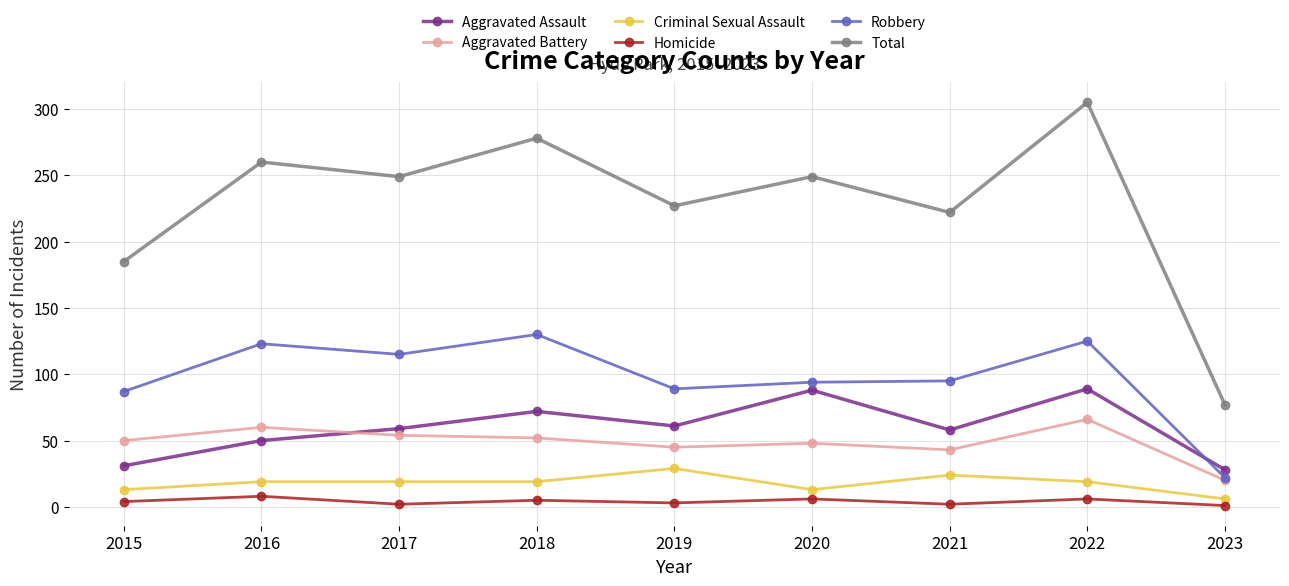

How many intersections are there between Aggravated Assault and Robbery?

1